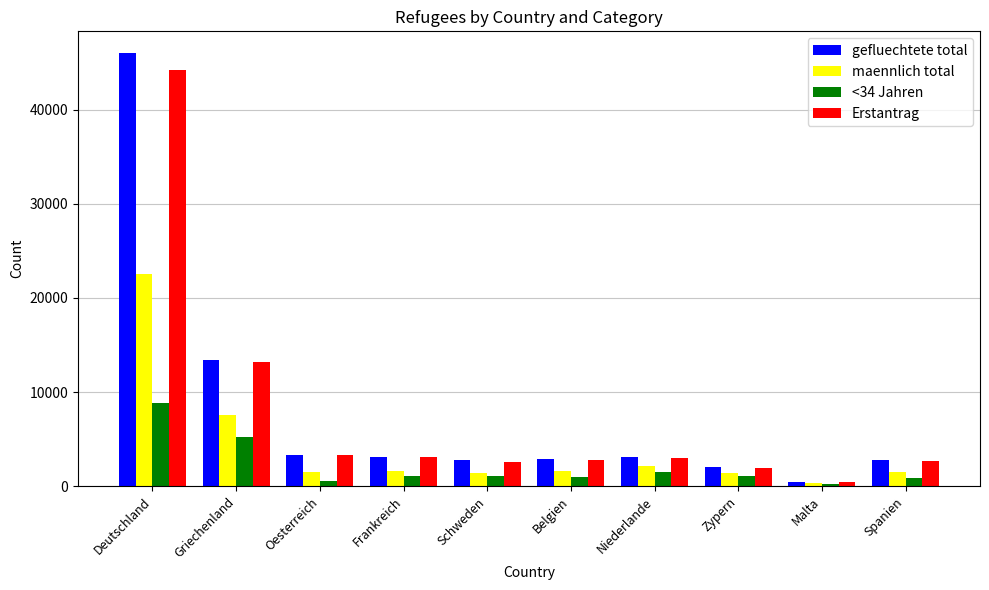

Count the number of categories in the chart.

10